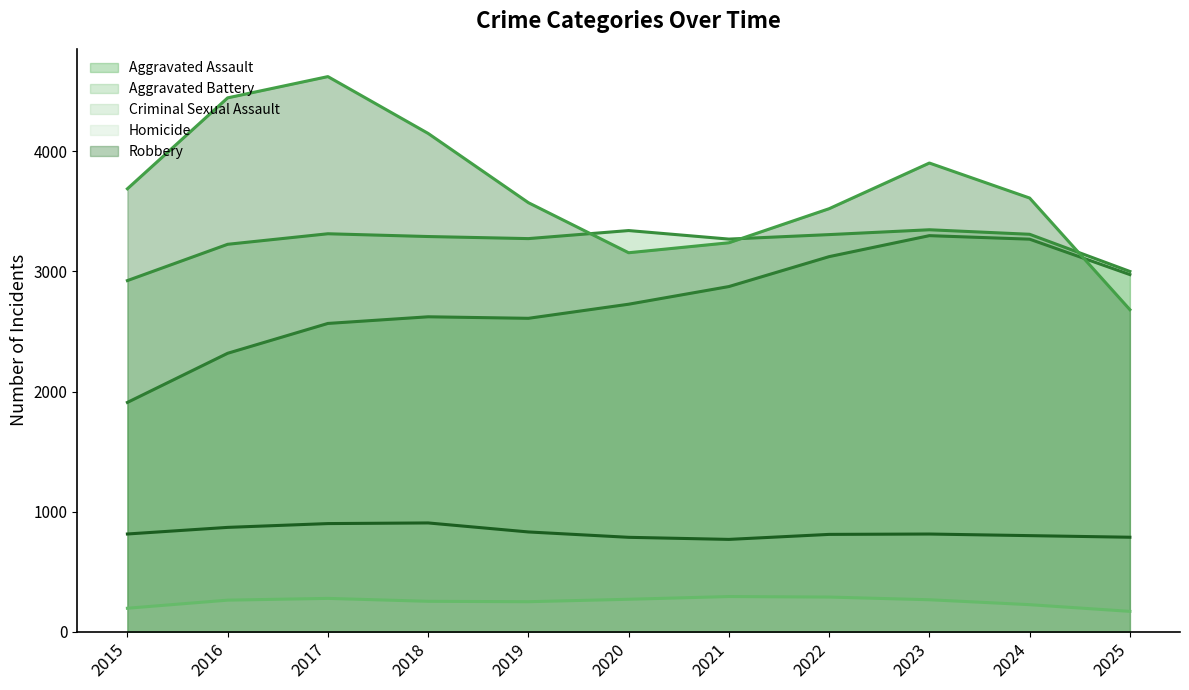

True or false: Aggravated Assault has a value of 2974.0 at 2025.

True